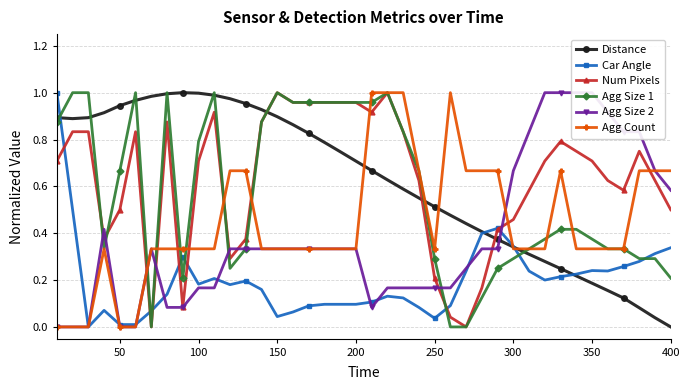

How many lines are shown in the chart?

6